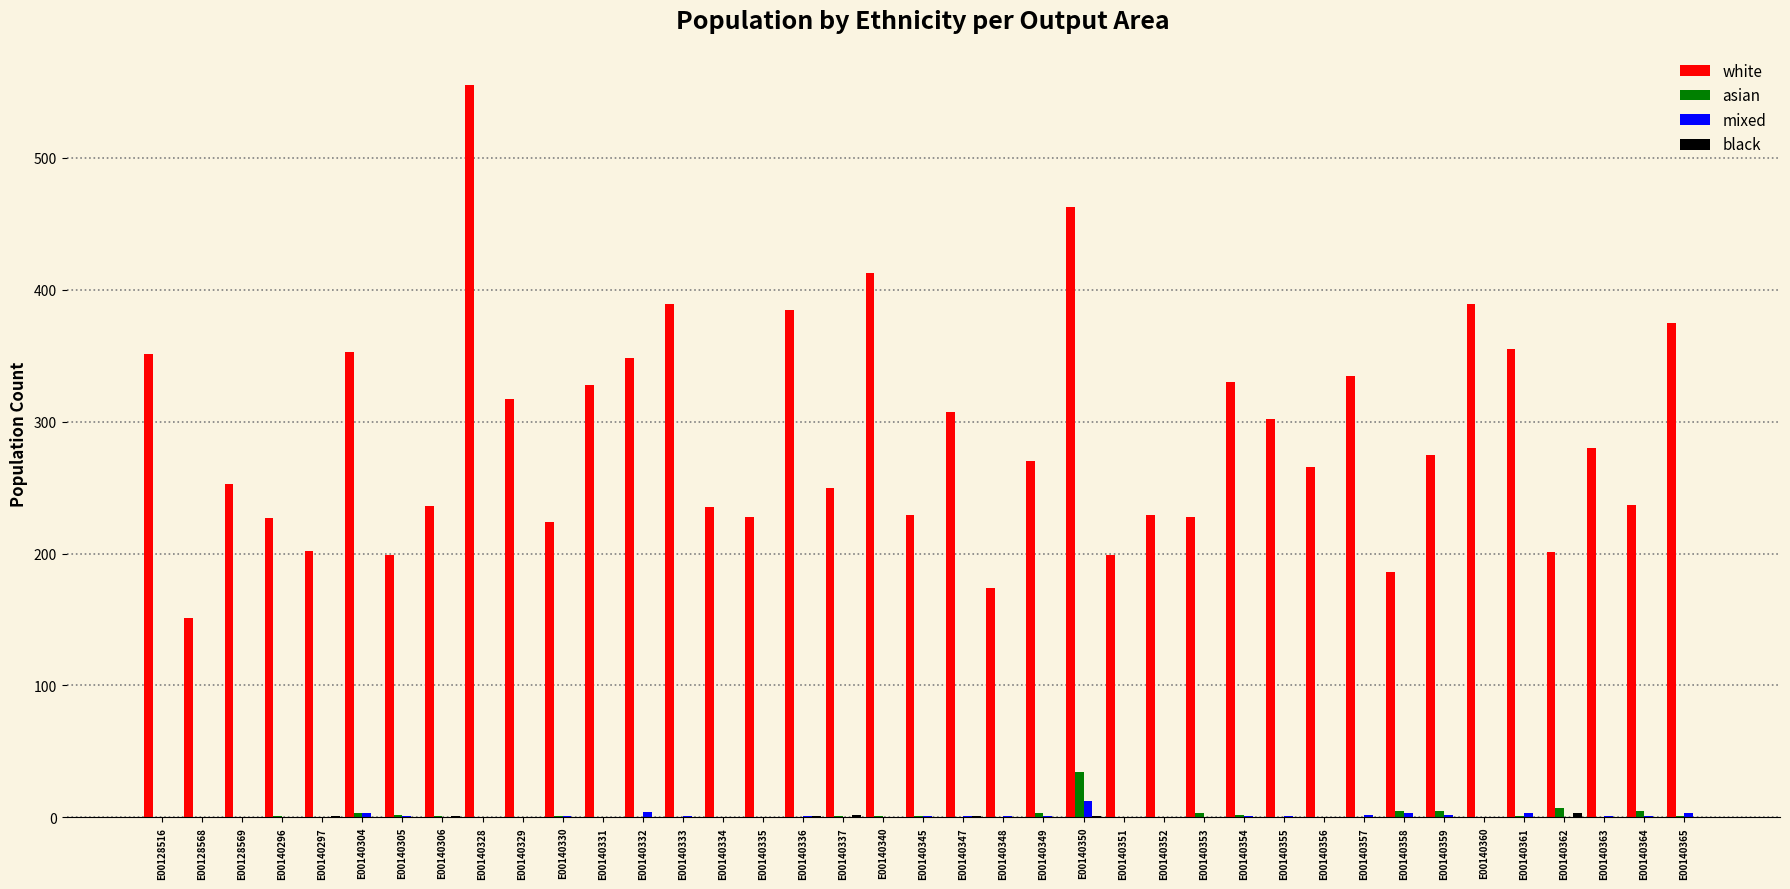

The asian series shows 1 at E00140337. True or false?

True